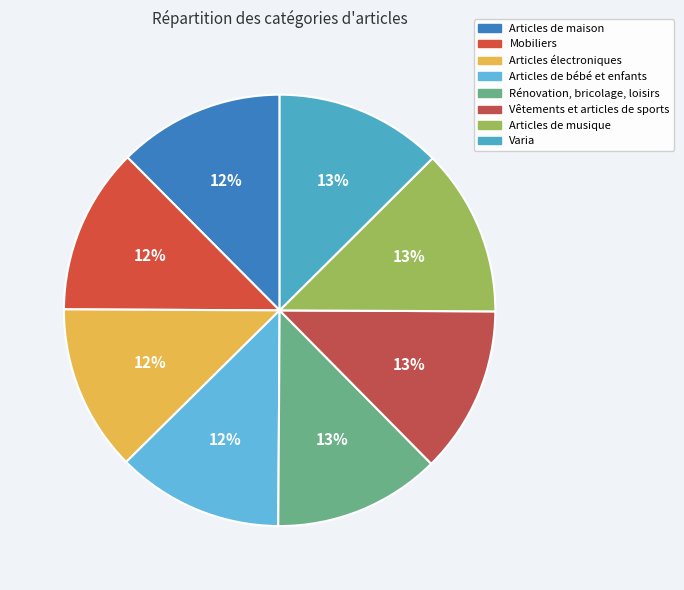

Which category has the smallest portion of the pie?

Articles de maison